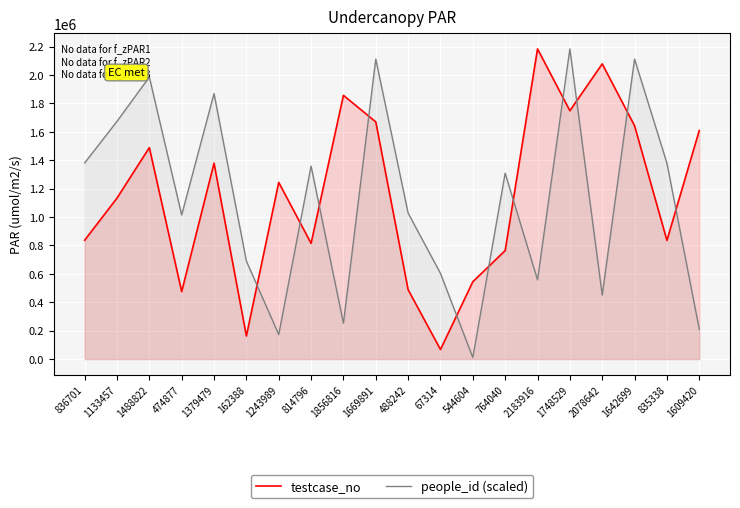

Which category has the lowest value in the testcase_no series?

67314